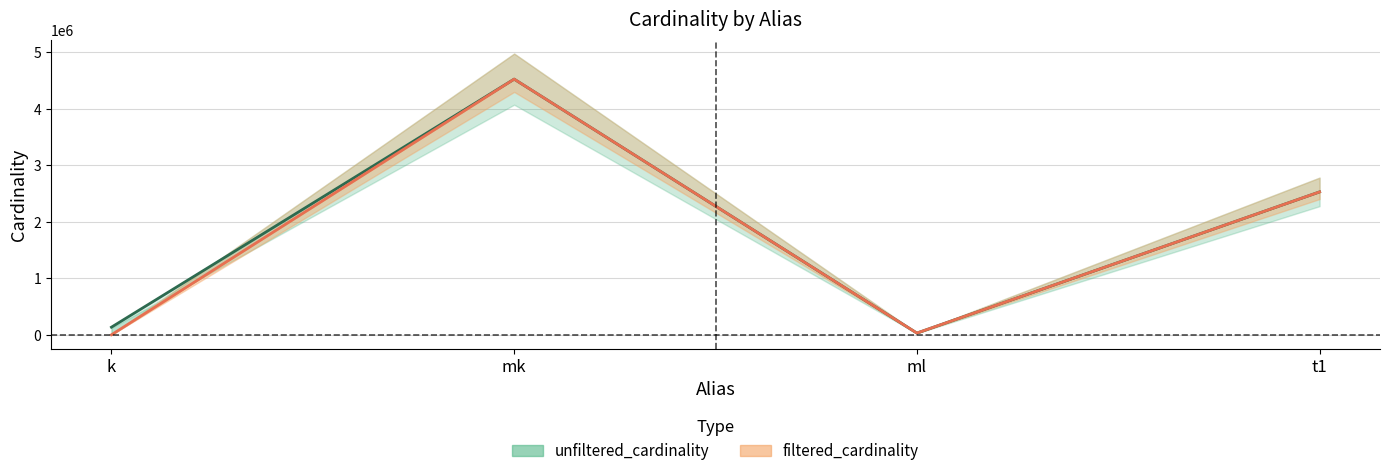

At which category does filtered_cardinality reach its first local valley?

ml